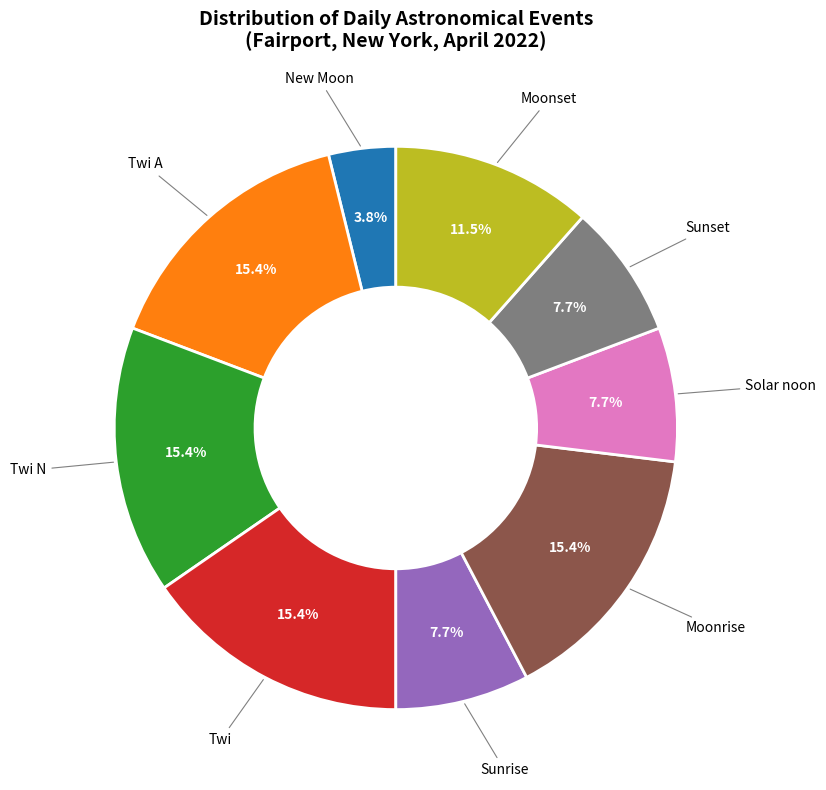

Count the number of slices in the pie.

9